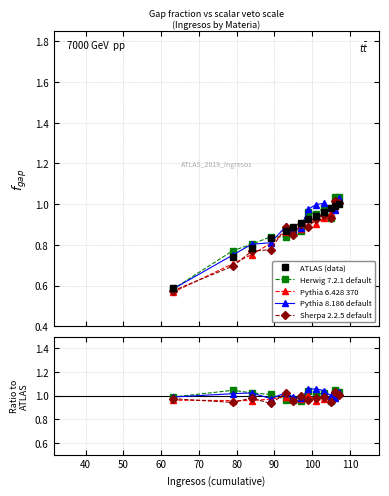

Which series has the largest total across all categories?

Pythia 8.186 default